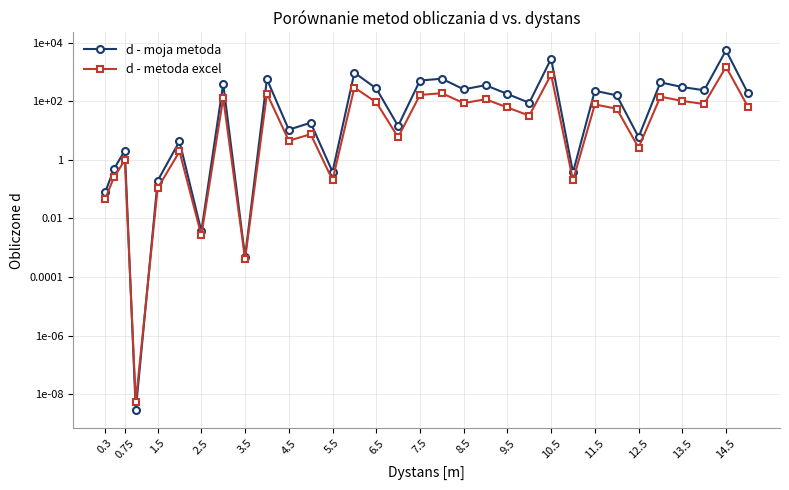

In d - moja metoda, how many points are higher than both neighbors (excluding endpoints)?

12